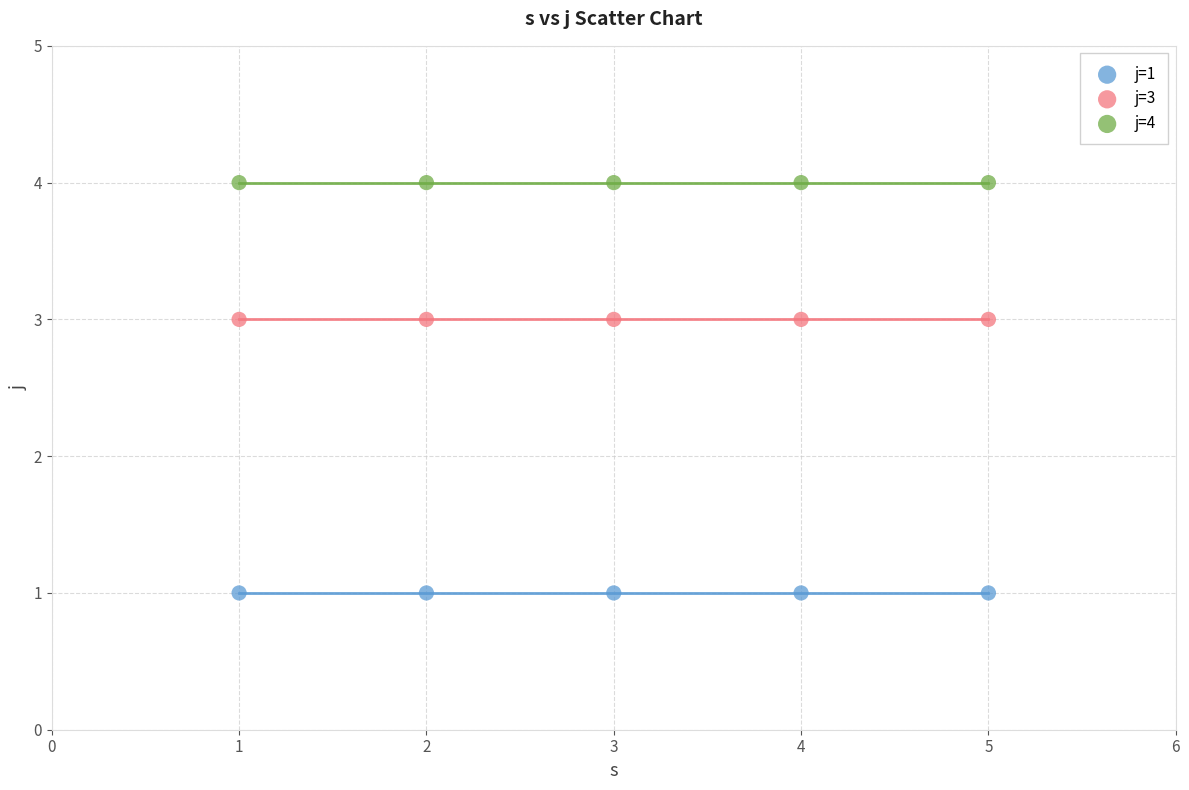

Which series contains the highest Y value?

j=4